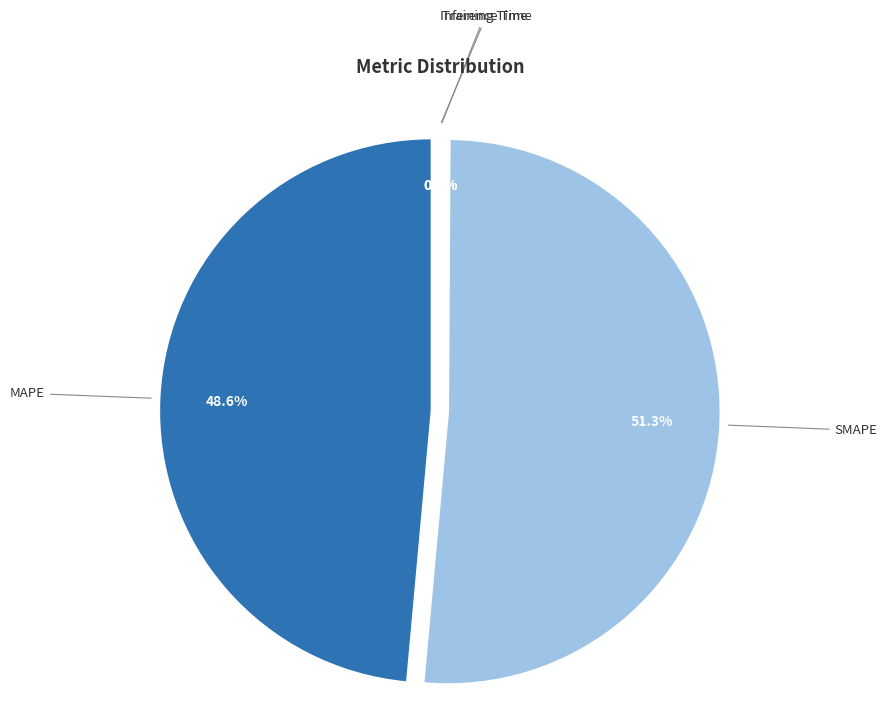

Do MAPE and SMAPE together represent more than half of the pie?

Yes